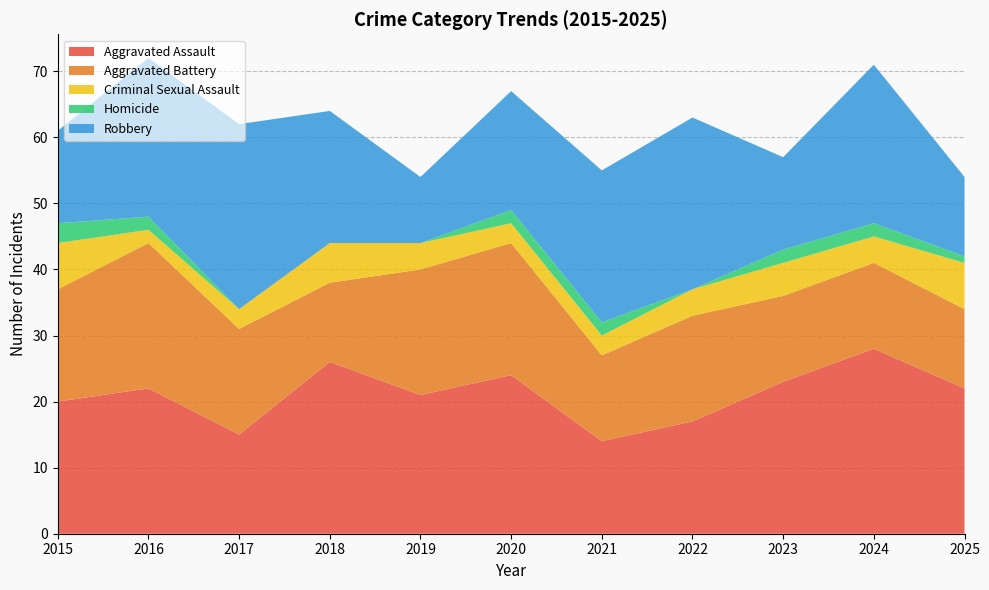

Reading left to right, transcribe all the data shown in this chart.

Aggravated Assault: 2015=20	2016=22	2017=15	2018=26	2019=21	2020=24	2021=14	2022=17	2023=23	2024=28	2025=22
Aggravated Battery: 2015=17	2016=22	2017=16	2018=12	2019=19	2020=20	2021=13	2022=16	2023=13	2024=13	2025=12
Criminal Sexual Assault: 2015=7	2016=2	2017=3	2018=6	2019=4	2020=3	2021=3	2022=4	2023=5	2024=4	2025=7
Homicide: 2015=3	2016=2	2017=0	2018=0	2019=0	2020=2	2021=2	2022=0	2023=2	2024=2	2025=1
Robbery: 2015=14	2016=24	2017=28	2018=20	2019=10	2020=18	2021=23	2022=26	2023=14	2024=24	2025=12